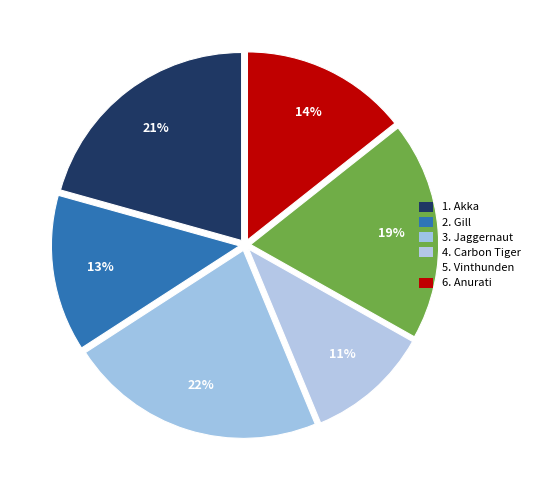

How many segments does this pie chart have?

6